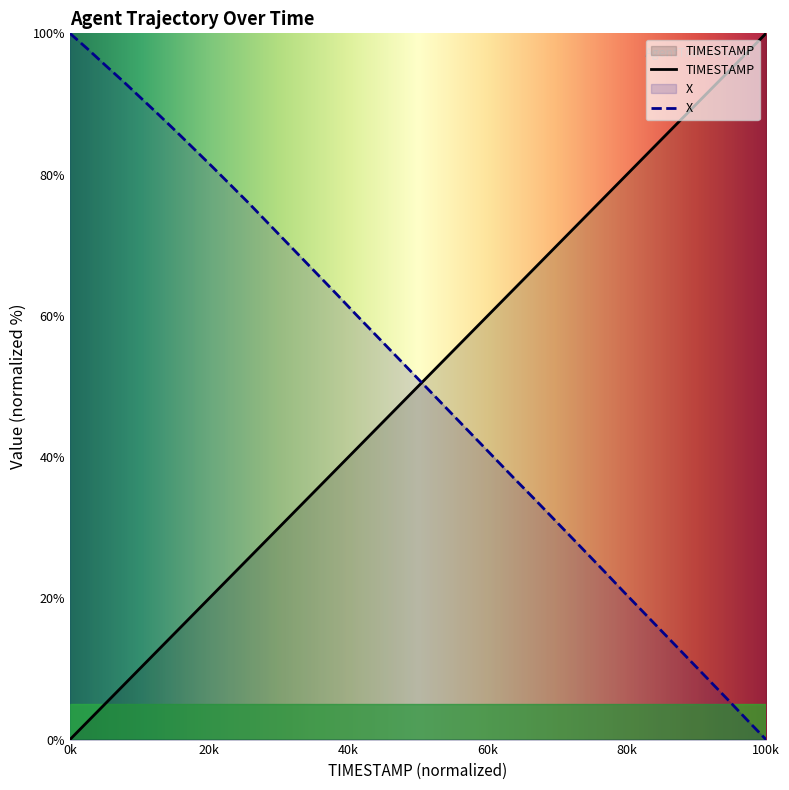

True or false: X has a value of 97.8 at 38.1.

True